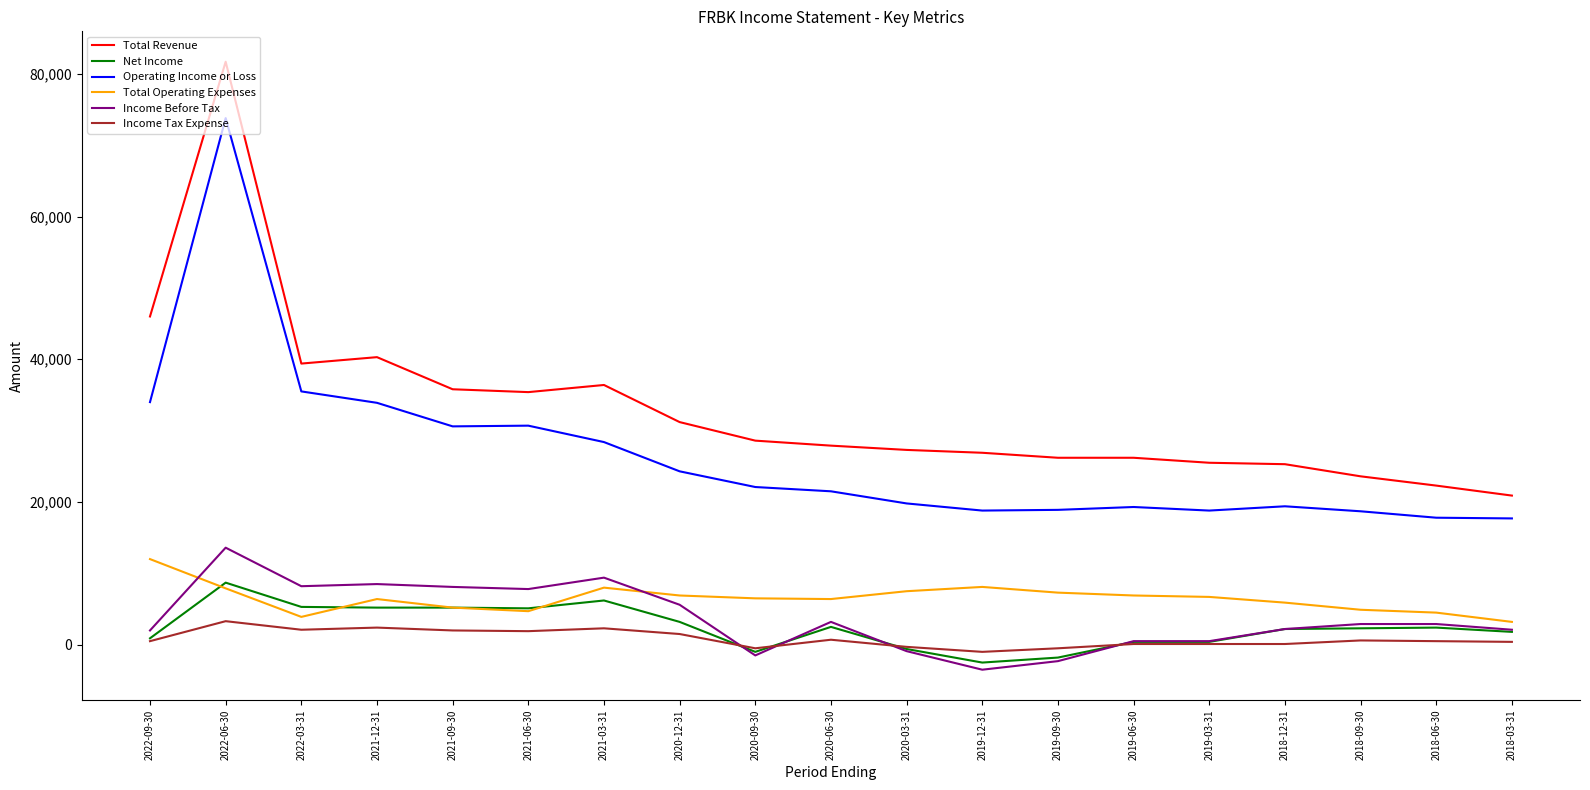

At how many categories does at least one series exceed 4436?

19